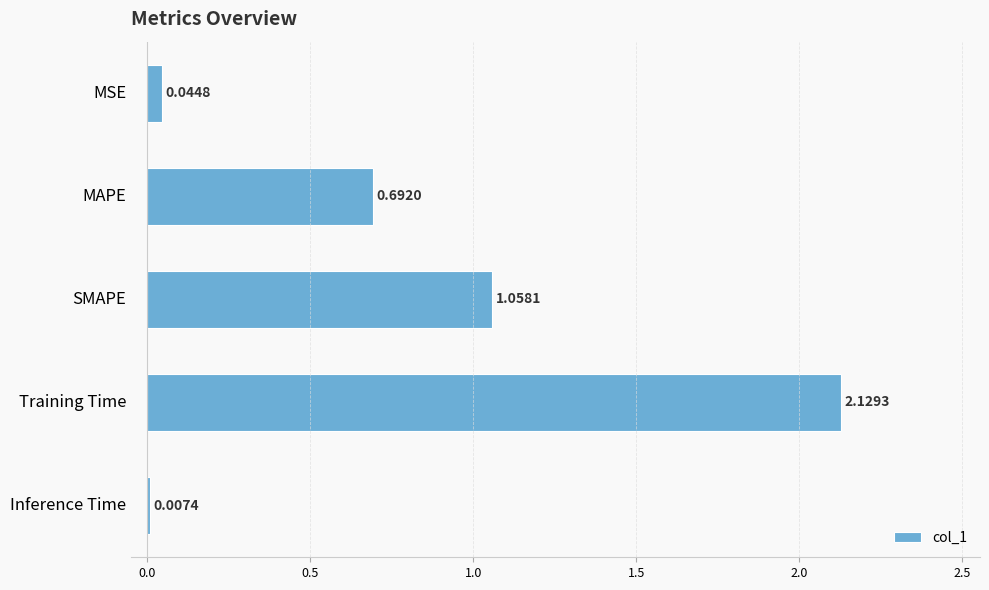

What is the sum of all values?

3.9